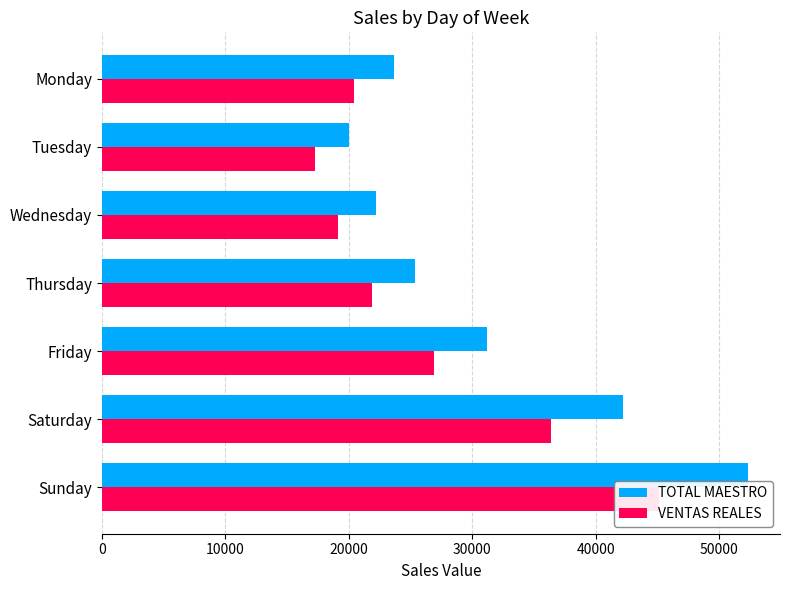

How many series are shown in this chart?

2